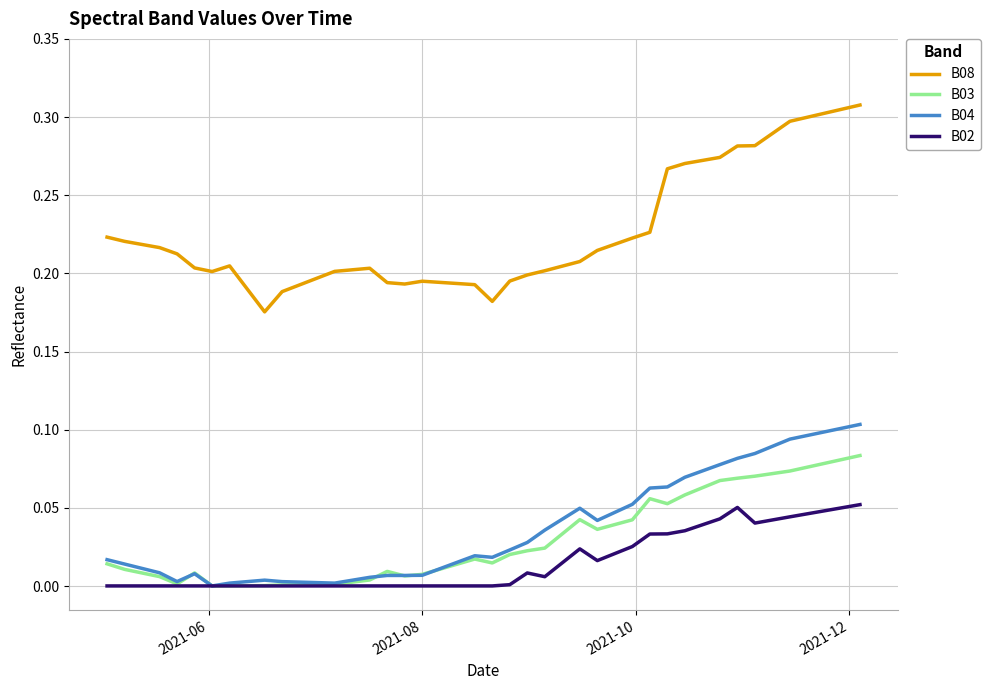

Which series has the widest spread of values?

B08